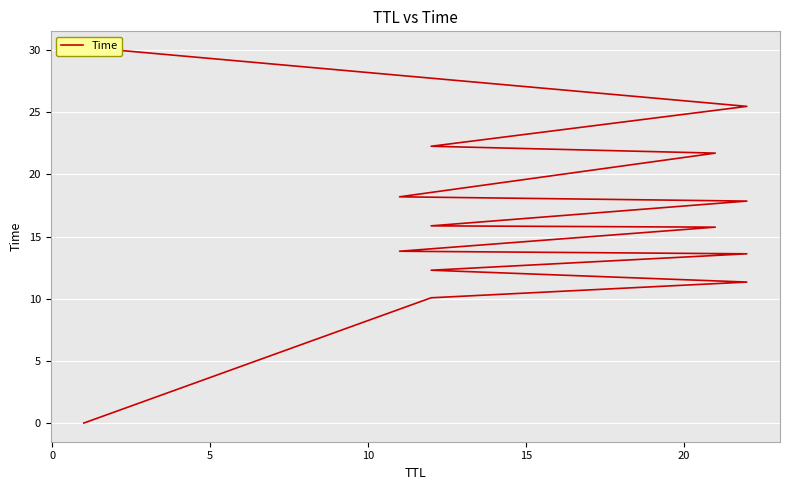

Is it true that the value at 10 is 28.6?

False